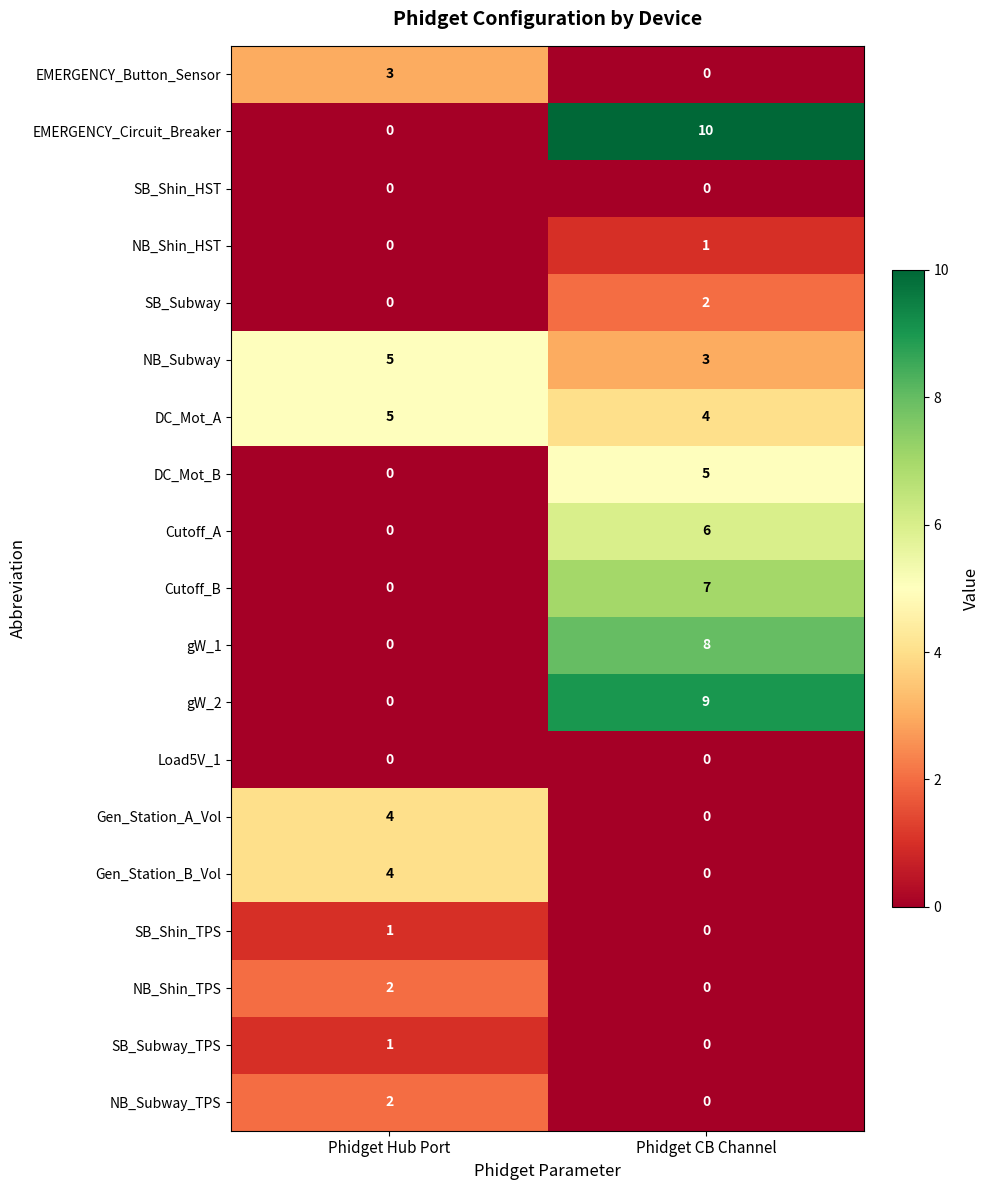

What is the sum of the EMERGENCY_Circuit_Breaker values at Phidget Hub Port and Phidget CB Channel?

10